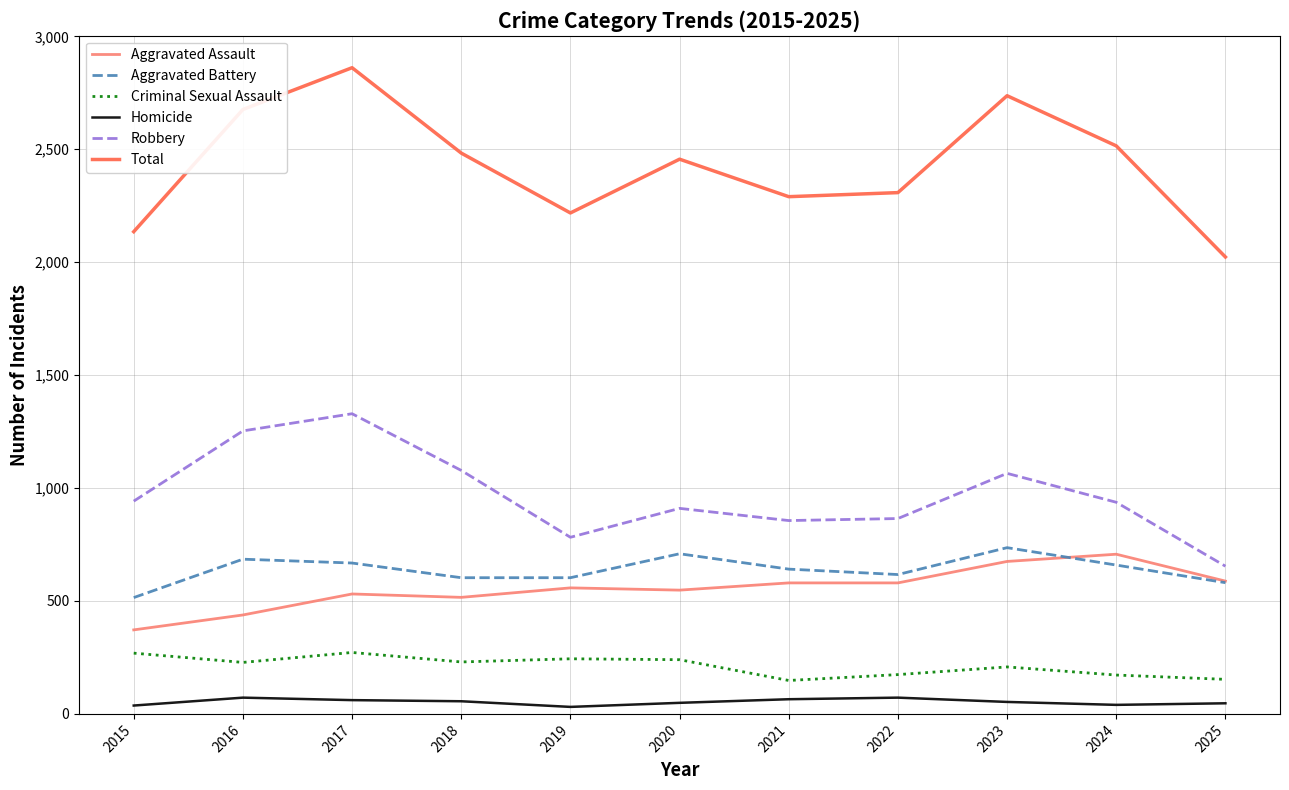

The Aggravated Battery series shows 685 at 2016. True or false?

True